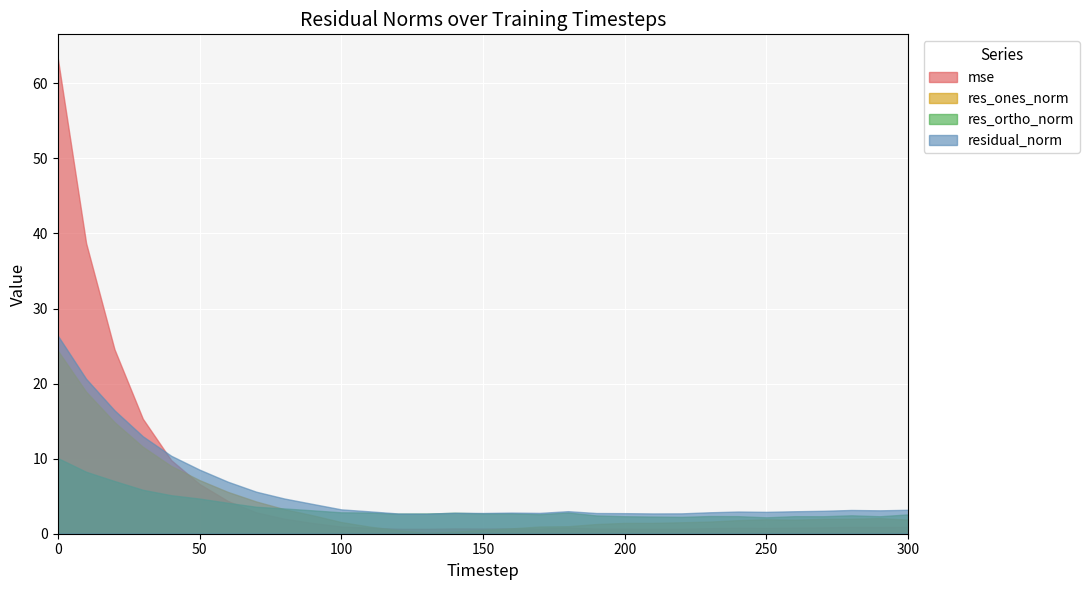

Which series ends up on top after the final intersection of res_ones_norm and mse?

res_ones_norm